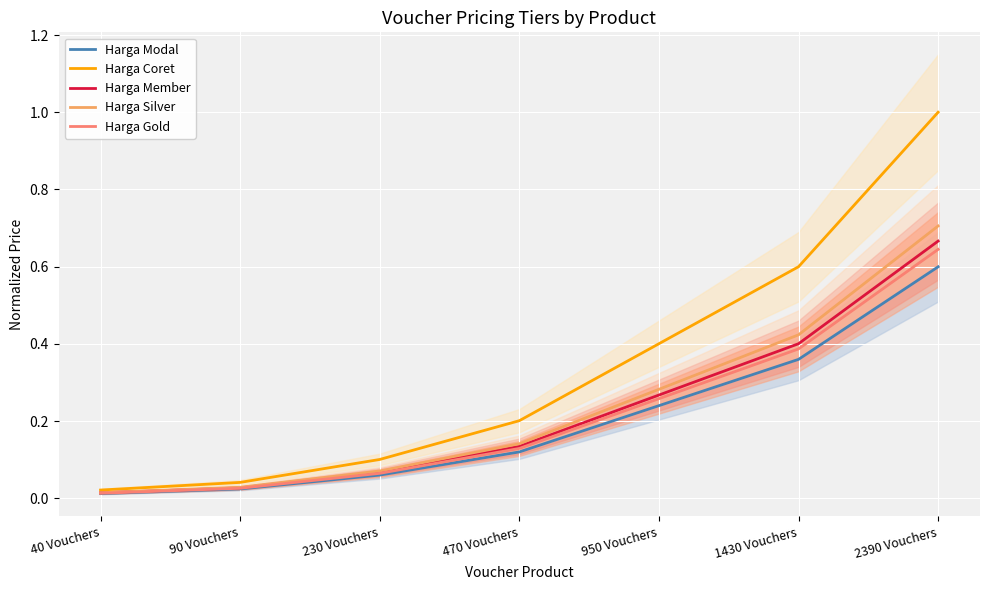

At which label does Harga Gold reach its peak?

2390 Vouchers